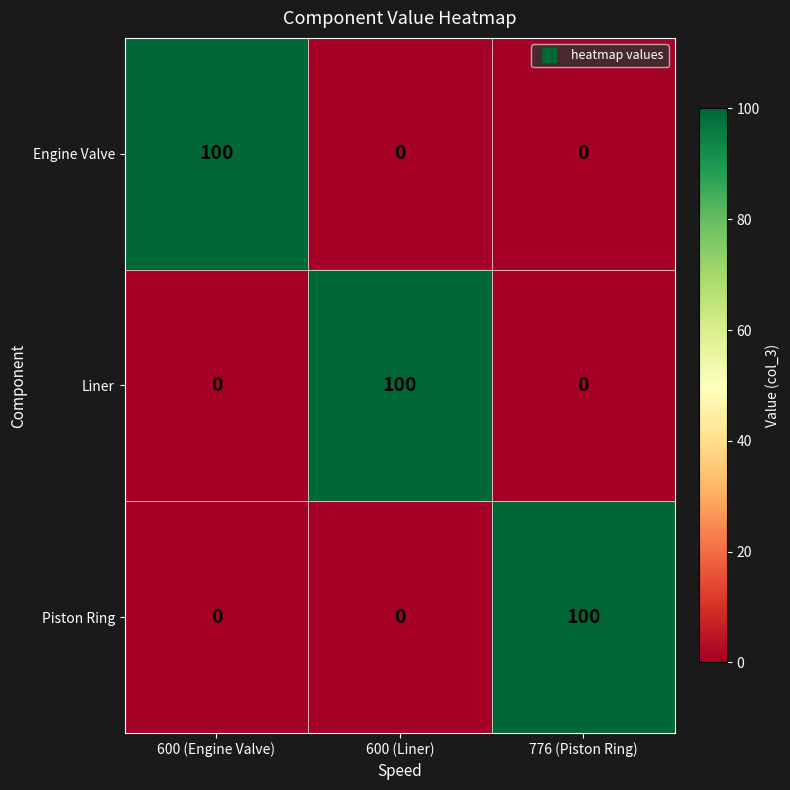

What is the difference between the highest and lowest values at 600 (Engine Valve)?

100